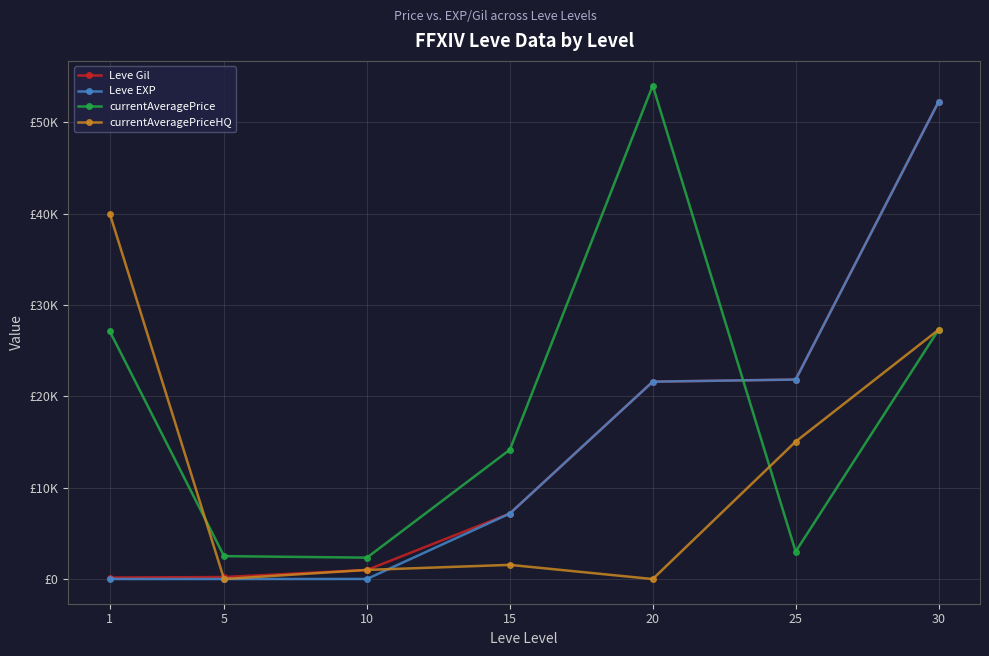

What is the difference between the highest and lowest values at 15?

12598.1